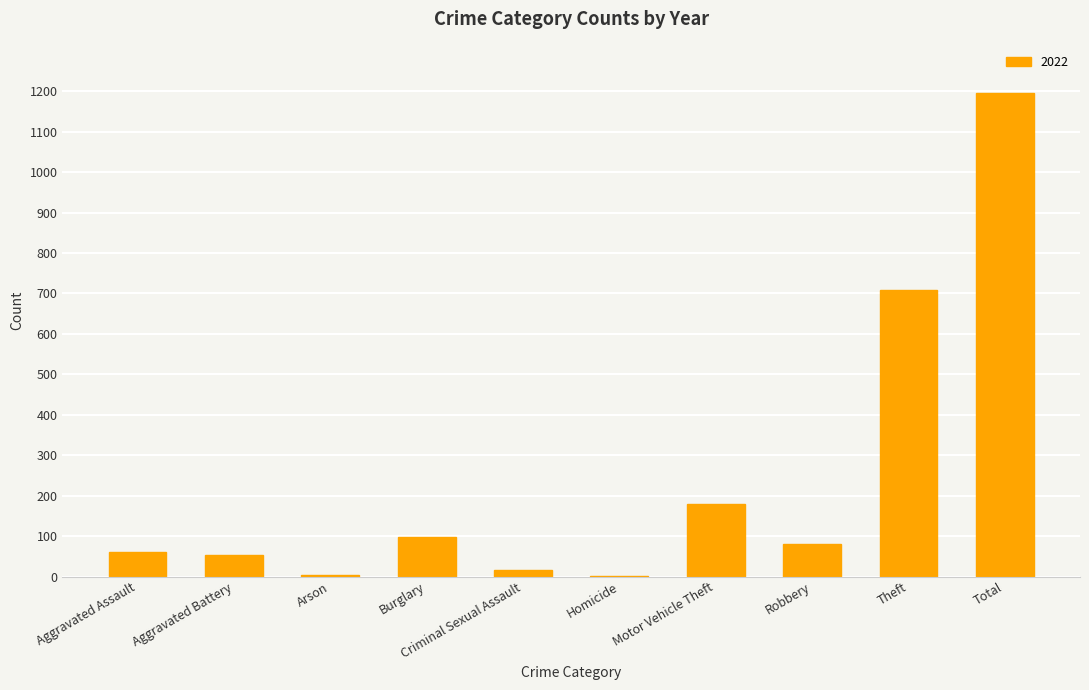

The value at Theft is 708. True or false?

True